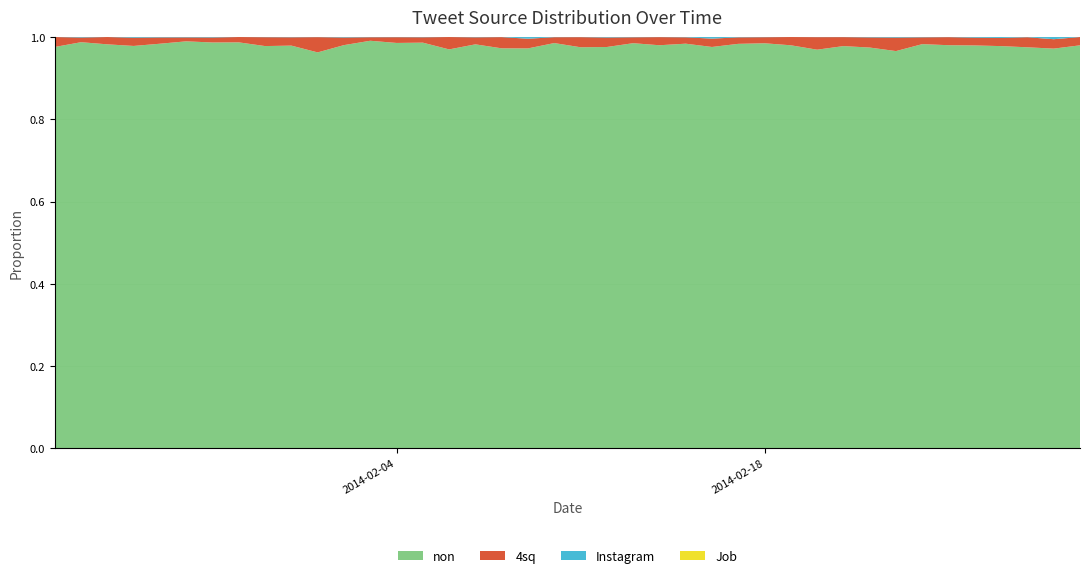

Reading left to right, list all the values displayed in this chart.

non_%: 1.0	1.0	1.0	1.0	1.0	1.0	1.0	1.0	1.0	1.0	1.0	1.0	1.0	1.0	1.0	1.0	1.0	1.0	1.0	1.0	1.0	1.0	1.0	1.0	1.0	1.0	1.0	1.0	1.0	1.0	1.0	1.0	1.0	1.0	1.0	1.0	1.0	1.0	1.0	1.0
4sq_%: 0.0	0.0	0.0	0.0	0.0	0.0	0.0	0.0	0.0	0.0	0.0	0.0	0.0	0.0	0.0	0.0	0.0	0.0	0.0	0.0	0.0	0.0	0.0	0.0	0.0	0.0	0.0	0.0	0.0	0.0	0.0	0.0	0.0	0.0	0.0	0.0	0.0	0.0	0.0	0.0
inst_%: 0.0	0.0	0.0	0.0	0.0	0.0	0.0	0.0	0.0	0.0	0.0	0.0	0.0	0.0	0.0	0.0	0.0	0.0	0.0	0.0	0.0	0.0	0.0	0.0	0.0	0.0	0.0	0.0	0.0	0.0	0.0	0.0	0.0	0.0	0.0	0.0	0.0	0.0	0.0	0.0
job_%: 0.0	0.0	0.0	0.0	0.0	0.0	0.0	0.0	0.0	0.0	0.0	0.0	0.0	0.0	0.0	0.0	0.0	0.0	0.0	0.0	0.0	0.0	0.0	0.0	0.0	0.0	0.0	0.0	0.0	0.0	0.0	0.0	0.0	0.0	0.0	0.0	0.0	0.0	0.0	0.0